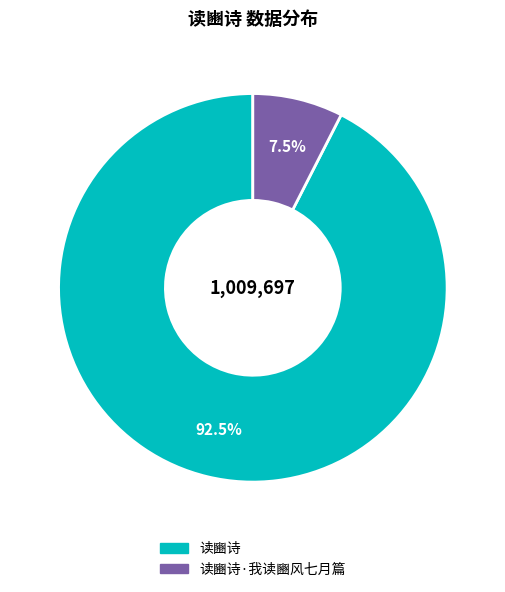

To the nearest percent, what is the average slice percentage?

50%